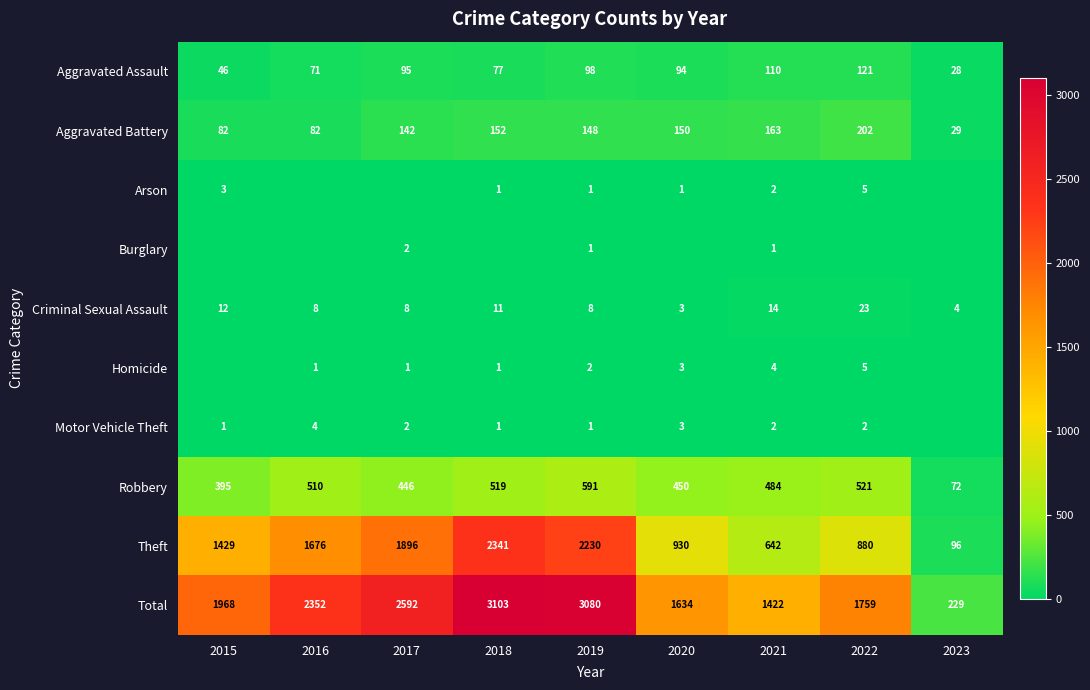

Is the value of Theft at 2021 greater than the value of Motor Vehicle Theft at 2015?

Yes